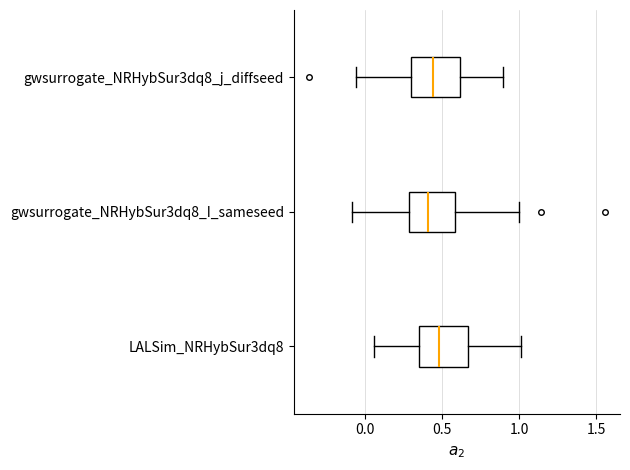

Reading bottom to top, transcribe this box plot: for each box, give where its median line is, the range the box spans, and where its two whiskers end, as read against the x-axis. The values are not printed on the chart, so give them approximately, as read against the axis.

LALSim_NRHybSur3dq8: median 0.50, box 0.35 to 0.65, whiskers 0.05 to 1.00
gwsurrogate_NRHybSur3dq8_I_sameseed: median 0.40, box 0.30 to 0.60, whiskers -0.10 to 1.00
gwsurrogate_NRHybSur3dq8_j_diffseed: median 0.45, box 0.30 to 0.60, whiskers -0.05 to 0.90